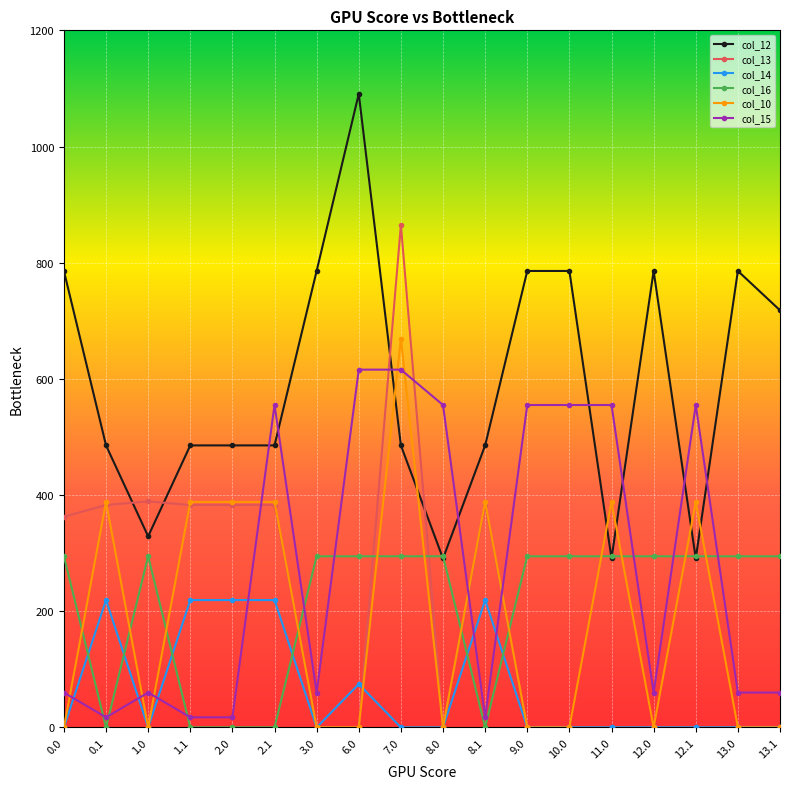

Rank the series by their maximum value, from highest to lowest.

col_12, col_13, col_10, col_15, col_16, col_14